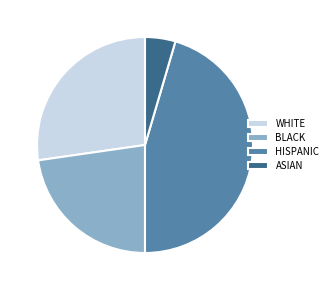

Is there any slice that represents more than half of the pie?

No